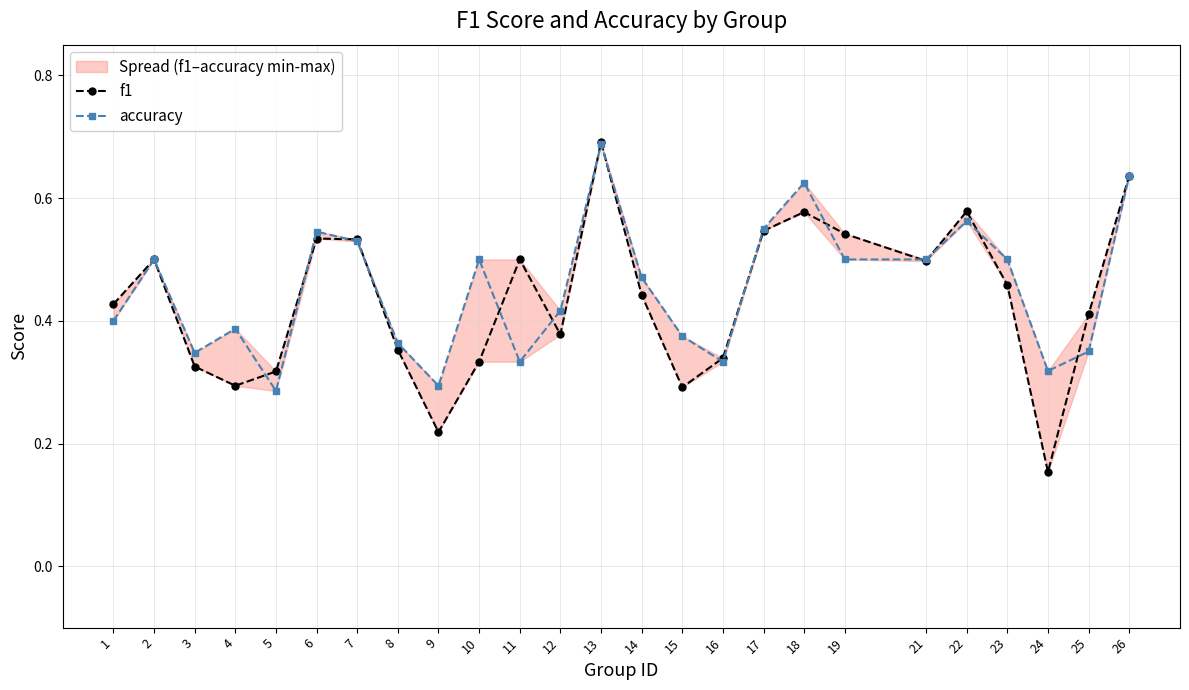

True or false: f1 has a value of 0.3 at 15.

True